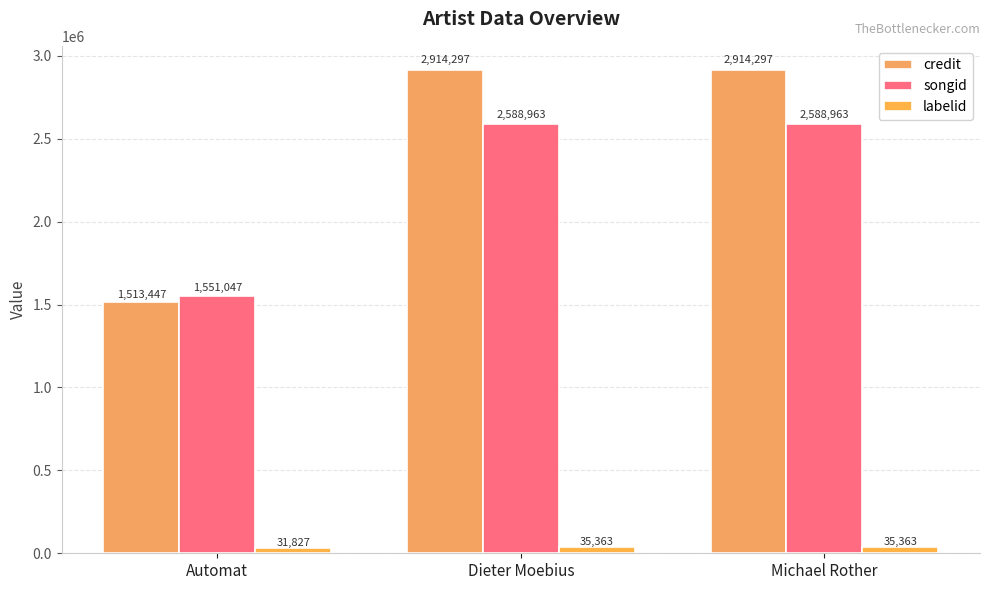

How many bars are there in each group?

3